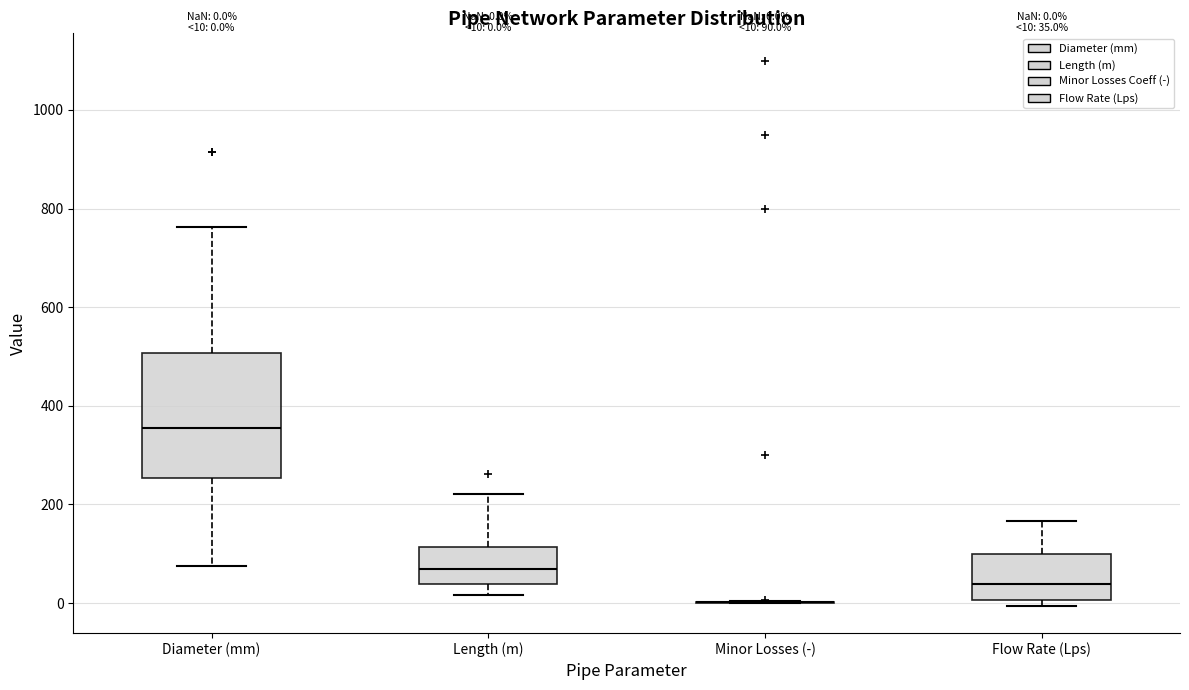

Comparing the boxes themselves (not the whiskers), which one is the tallest?

Diameter (mm)